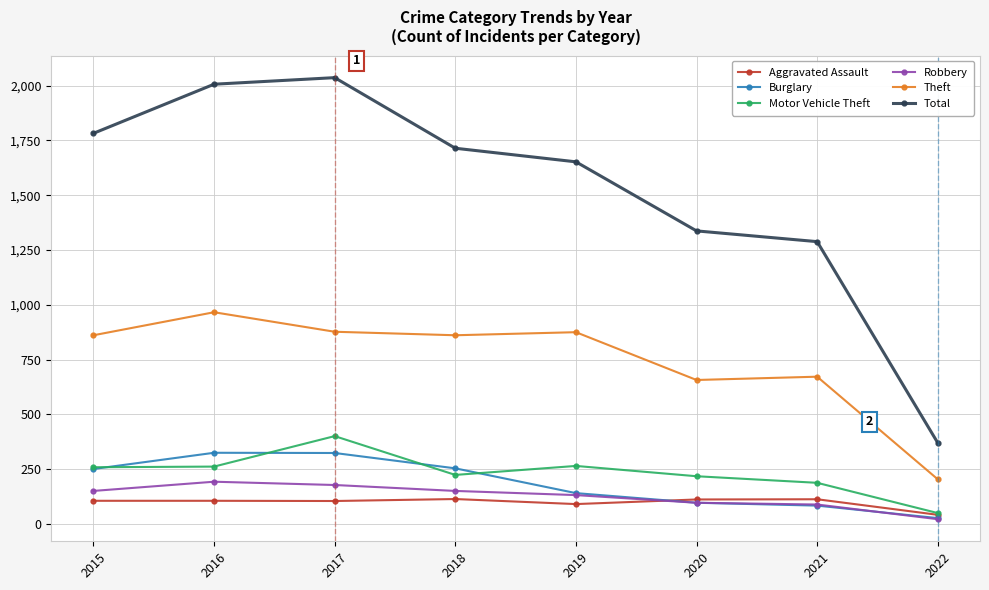

True or false: Robbery and Motor Vehicle Theft cross at least once.

False